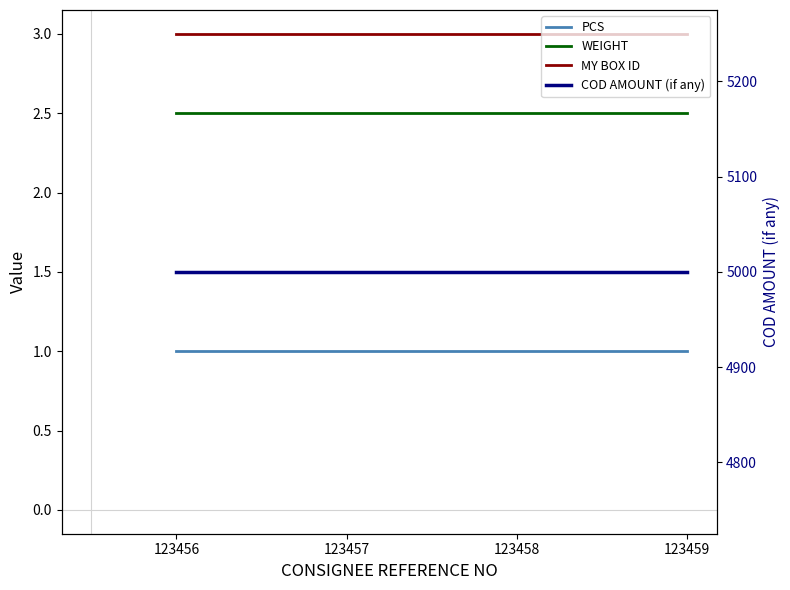

At how many categories does at least one series exceed 3459?

4